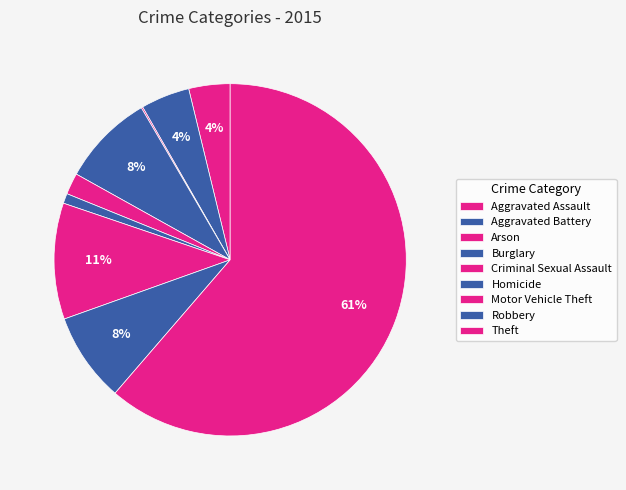

Count the number of slices in the pie.

9